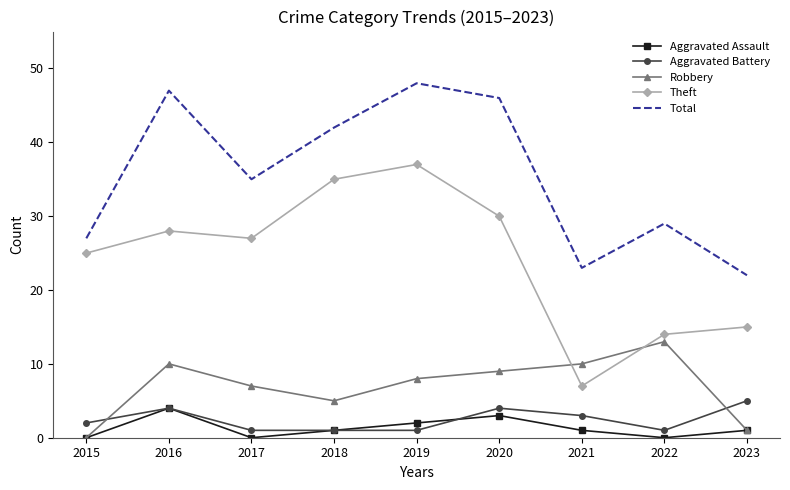

The Total series shows 23 at 2021. True or false?

True